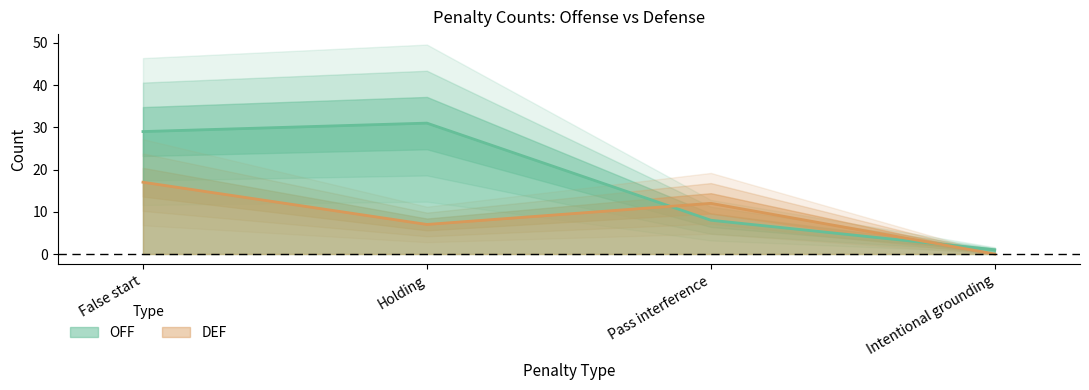

Which has a higher value, Intentional grounding or False start?

False start